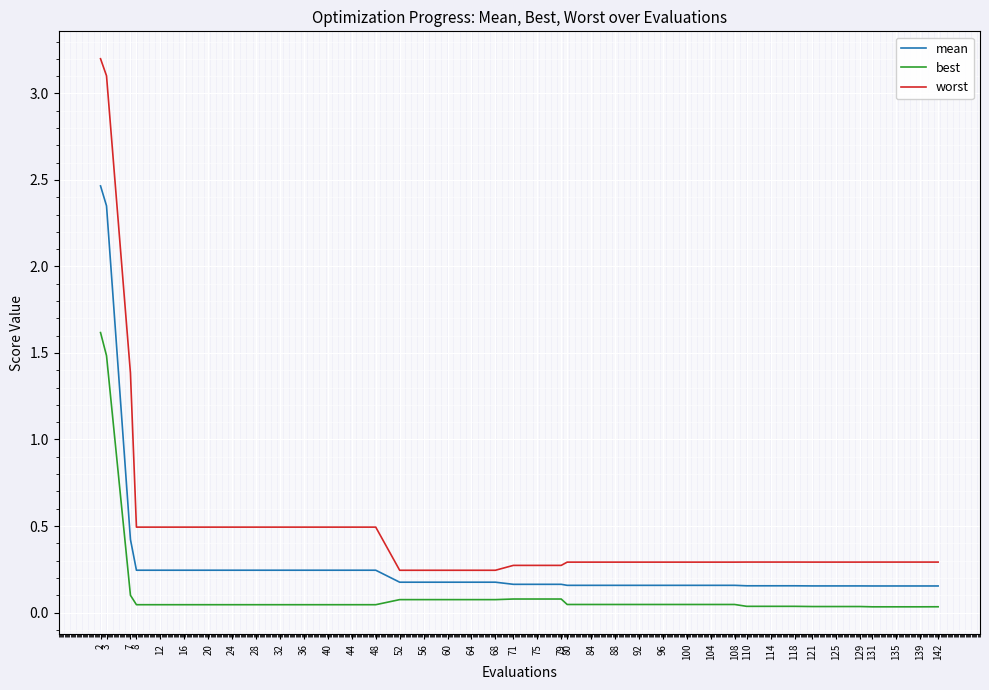

Which series has the widest spread of values?

worst